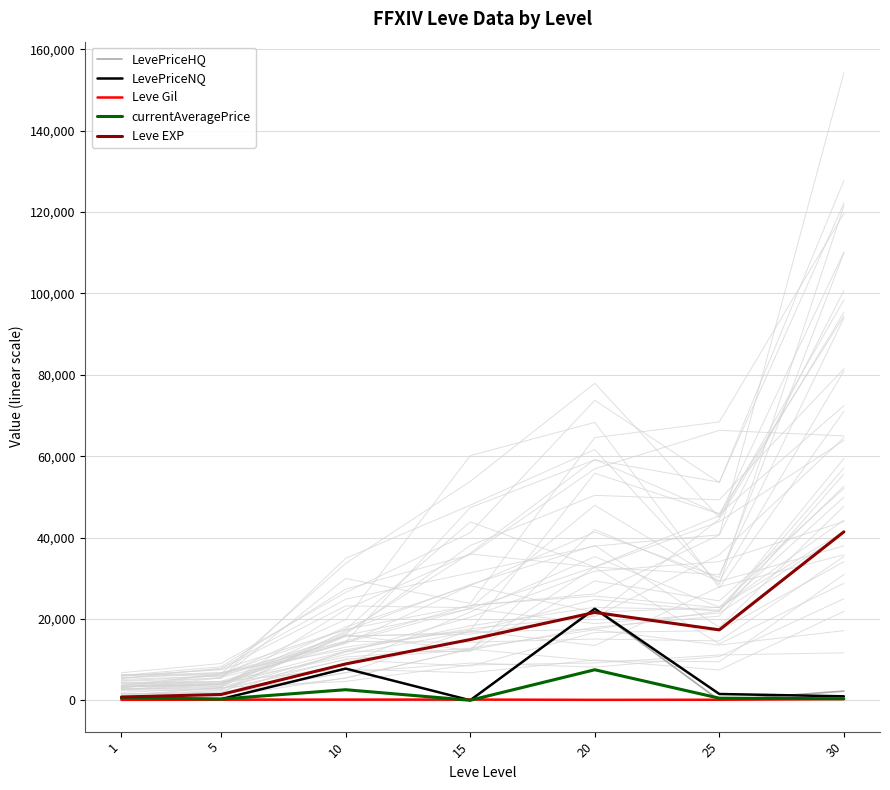

What are all the series names shown in the legend?

LevePriceHQ, LevePriceNQ, Leve Gil, currentAveragePrice, Leve EXP